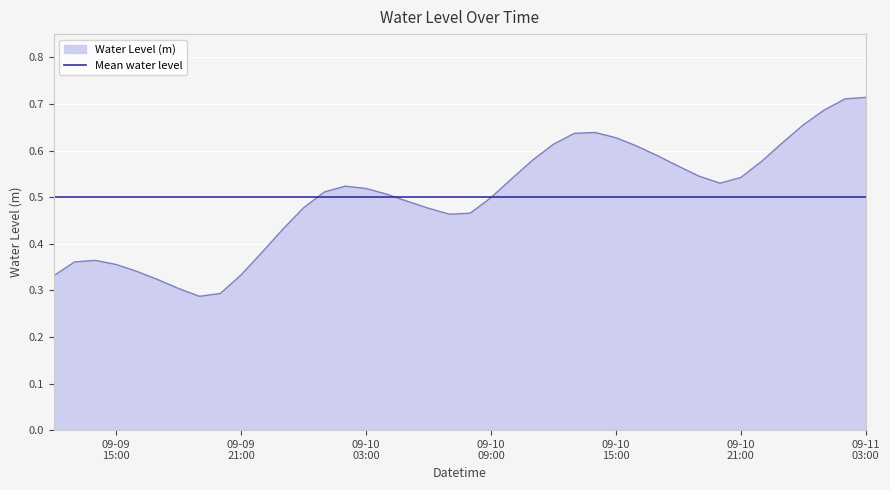

List the series in order of their peak value, lowest first.

Mean water level, Water Level (m)